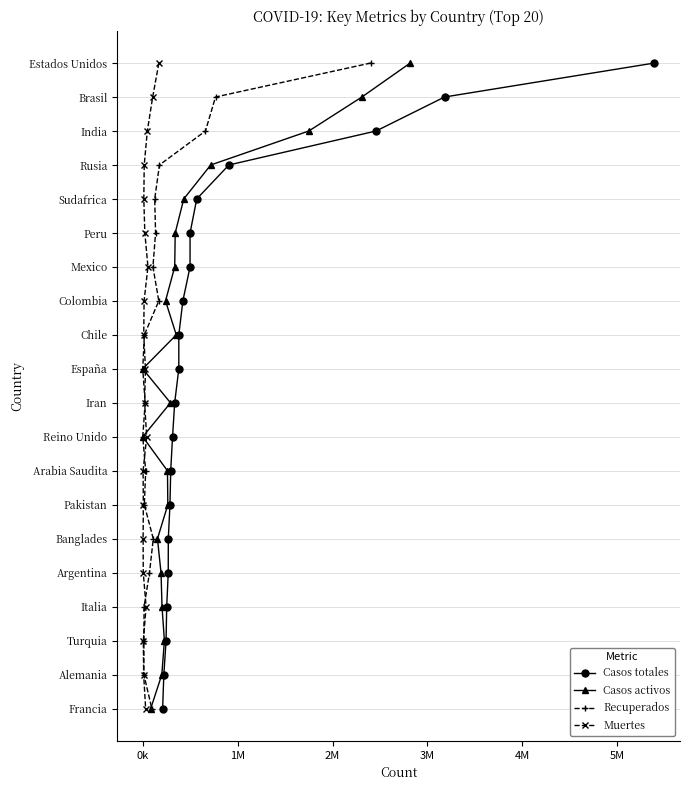

True or false: Muertes has more than 2 interior local peaks.

False